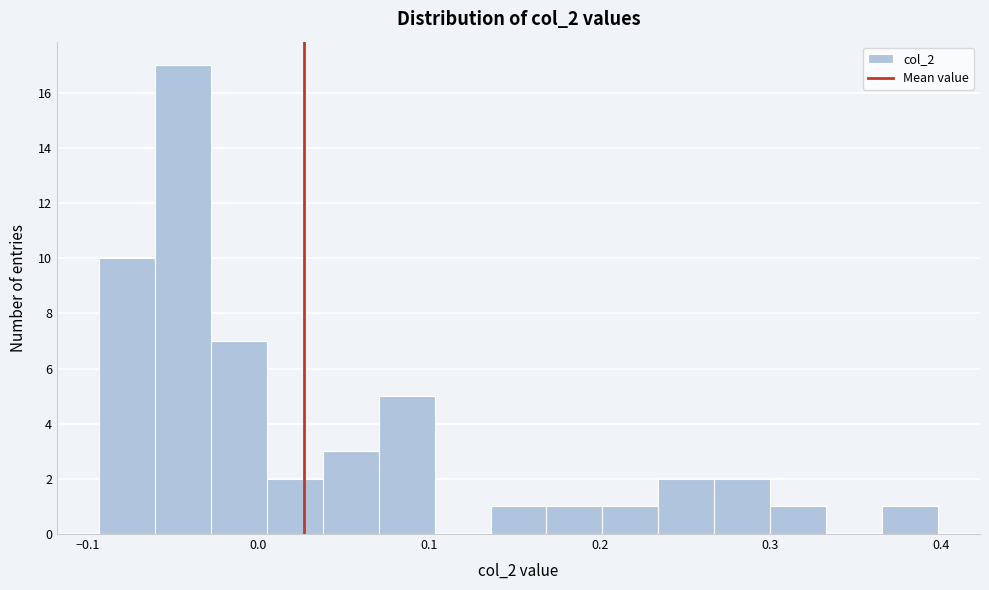

Read against the x-axis, roughly where is the centre of the tallest bar?

-0.04